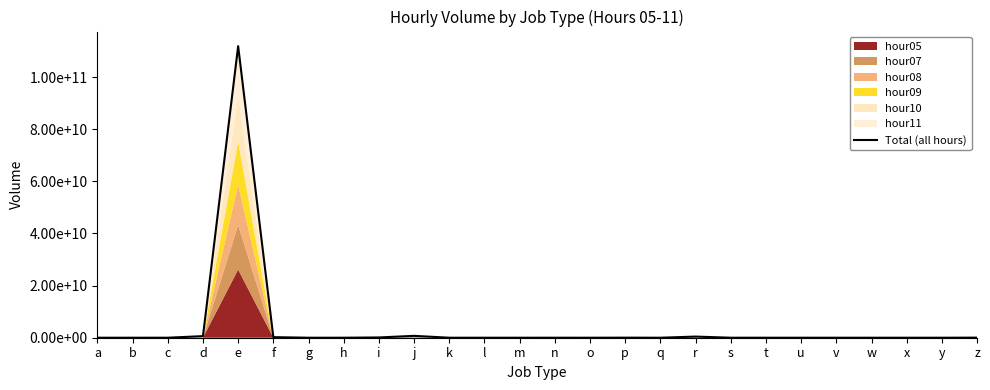

Reading left to right, transcribe all the data shown in this chart.

a=1163808	b=48913	c=4555557	d=608198203	e=111908770574	f=223930248	g=77	h=2158361	i=103578614	j=715234179	k=716632	l=5072	m=25737	n=4066618	o=7	p=25873594	q=0	r=437659962	s=3088859	t=1584076	u=125070	v=139527	w=27174	x=0	y=0	z=30858015